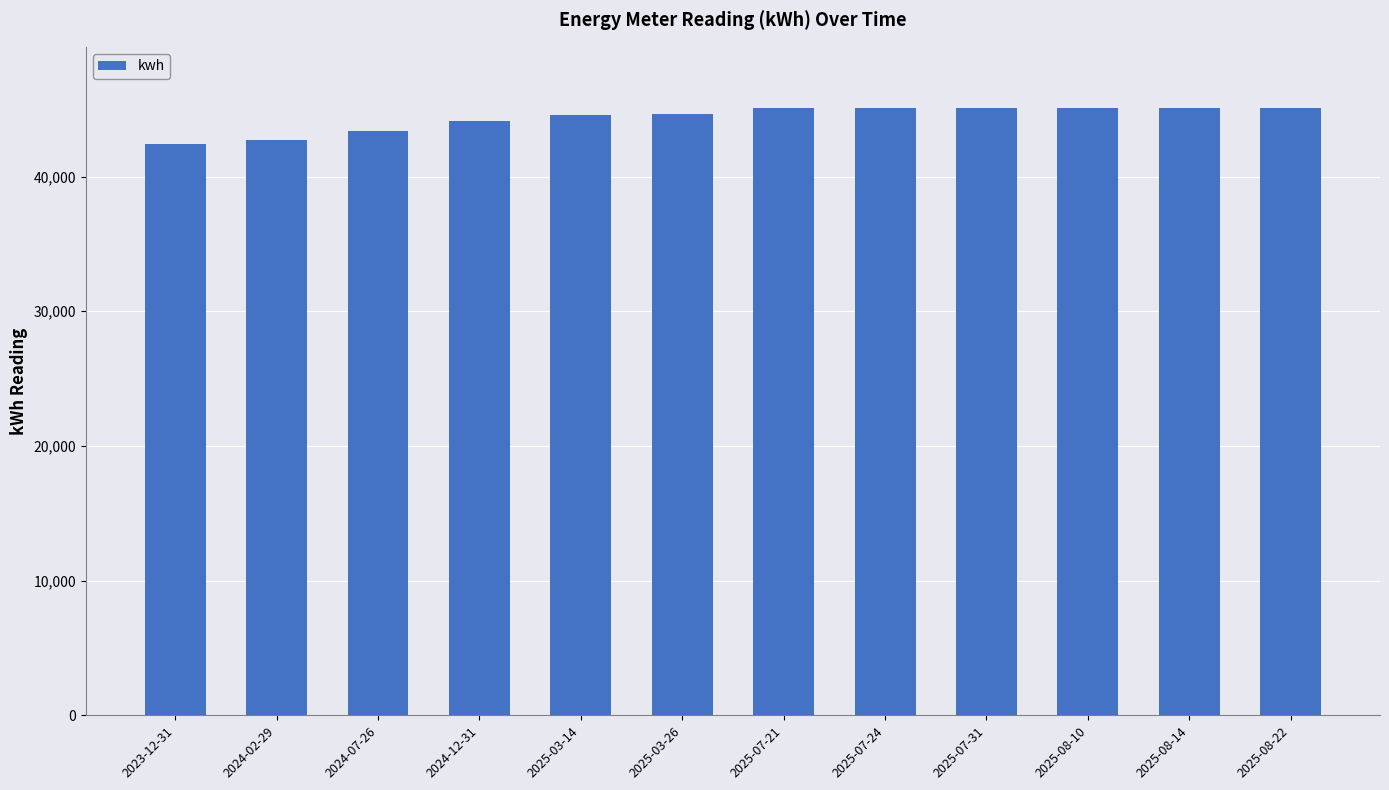

Is it true that the value at 2025-08-14 is 59101?

False